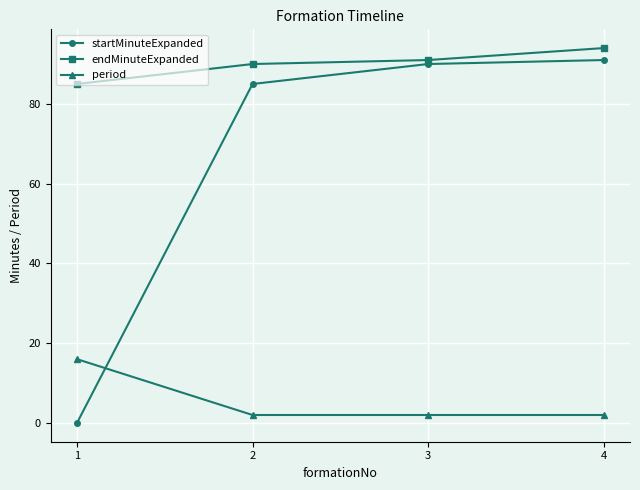

Where is startMinuteExpanded nearest to the value 45?

2